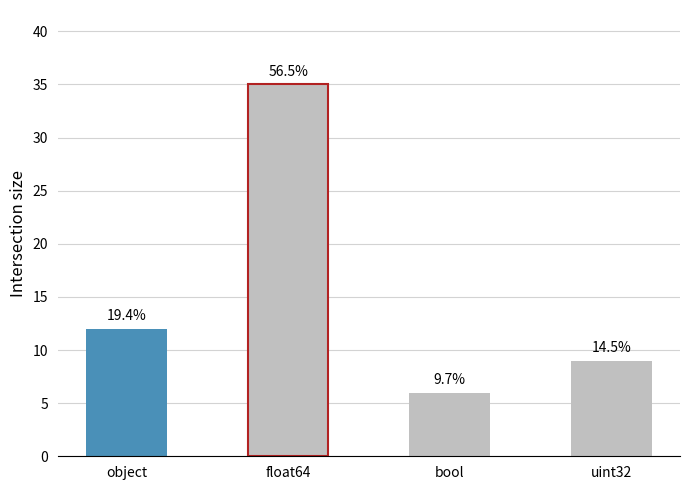

Are the bars horizontal?

No